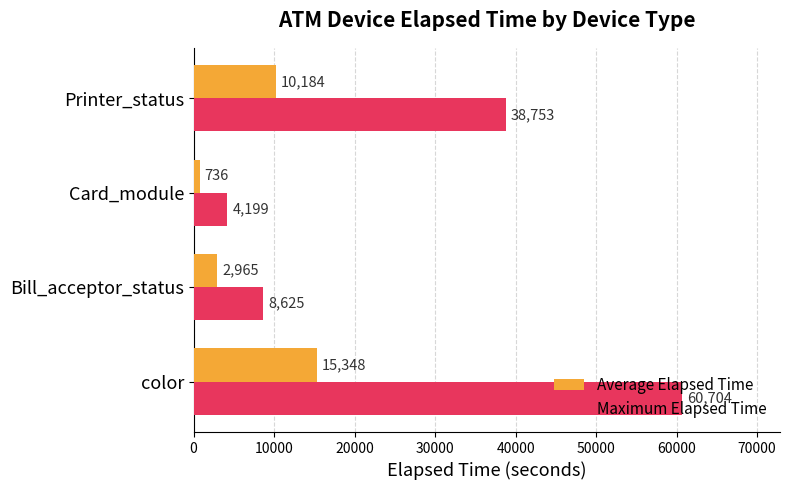

Which series has the largest range (max minus min)?

Maximum Elapsed Time